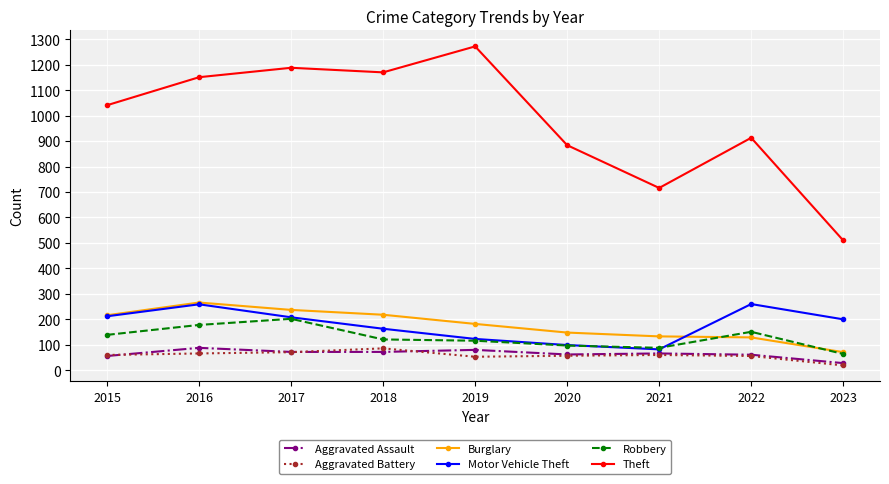

What is the value of the Motor Vehicle Theft point at the 8th from the left?

260